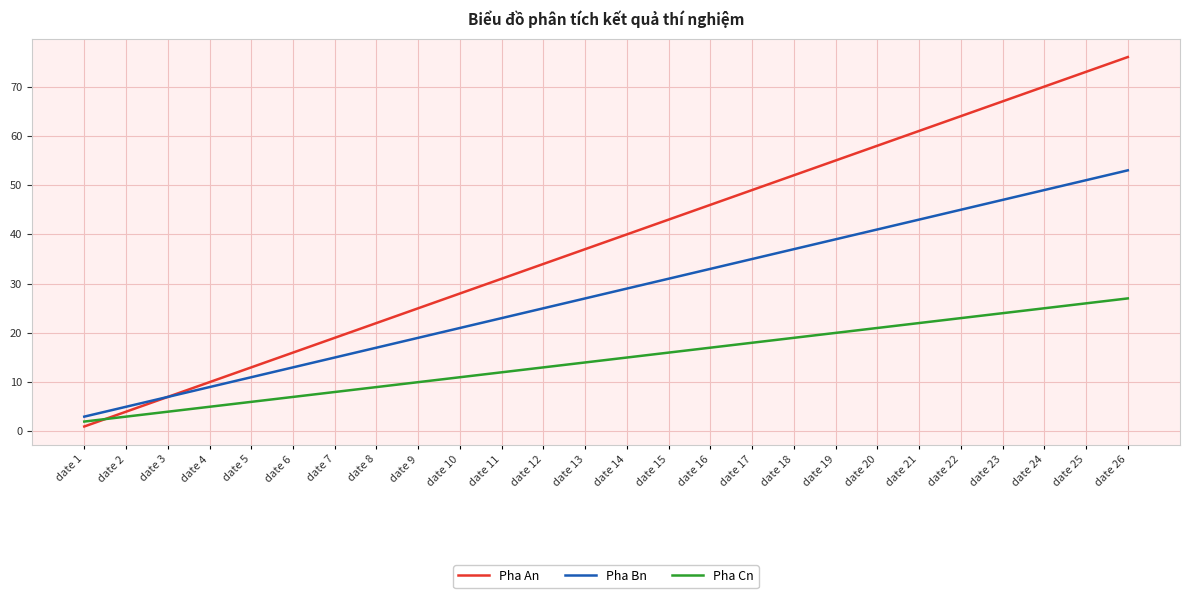

Which series changed the most between date 3 and date 25?

Pha An